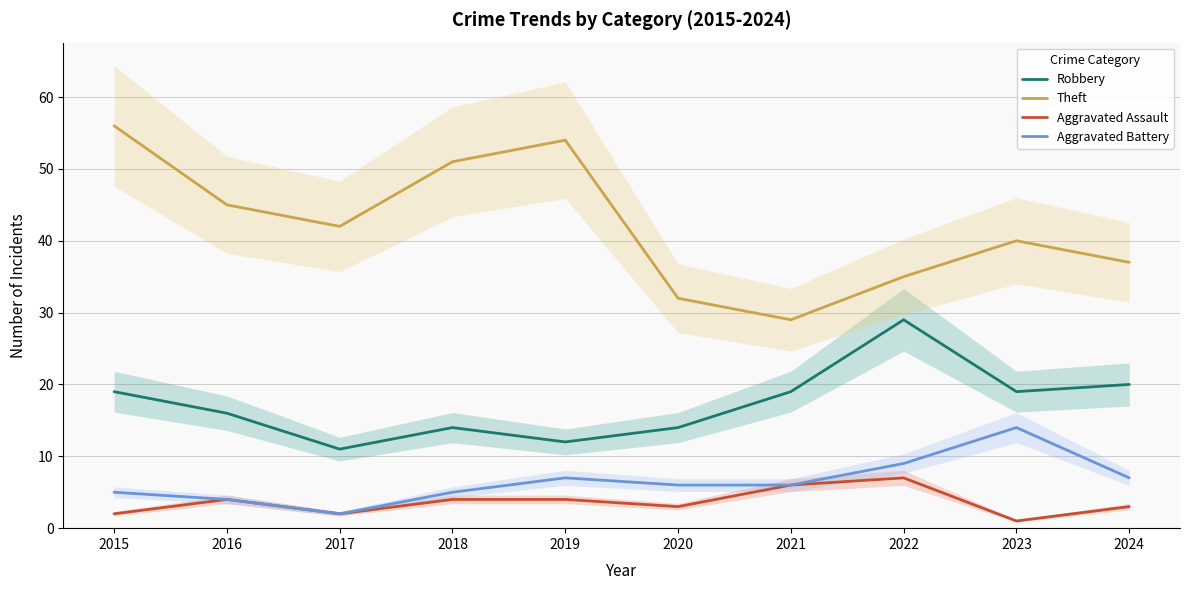

True or false: Robbery and Theft cross at least once.

False